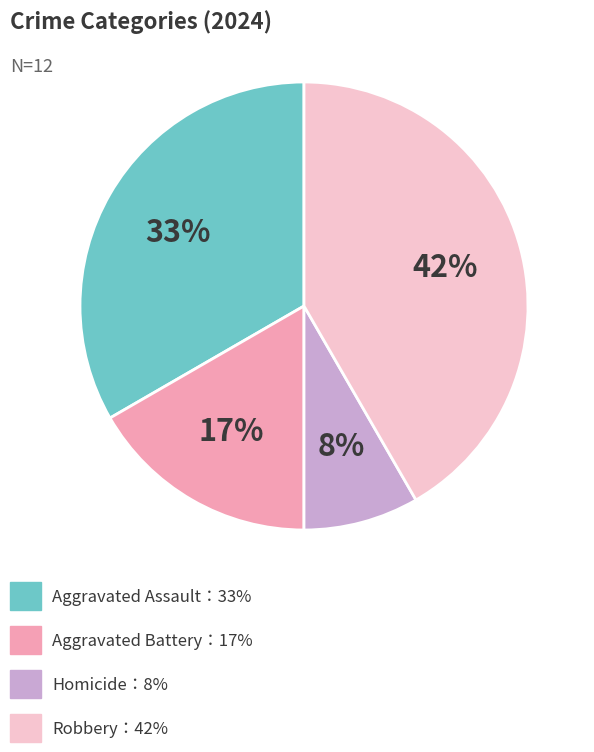

To the nearest percent, what is the average slice percentage?

25%